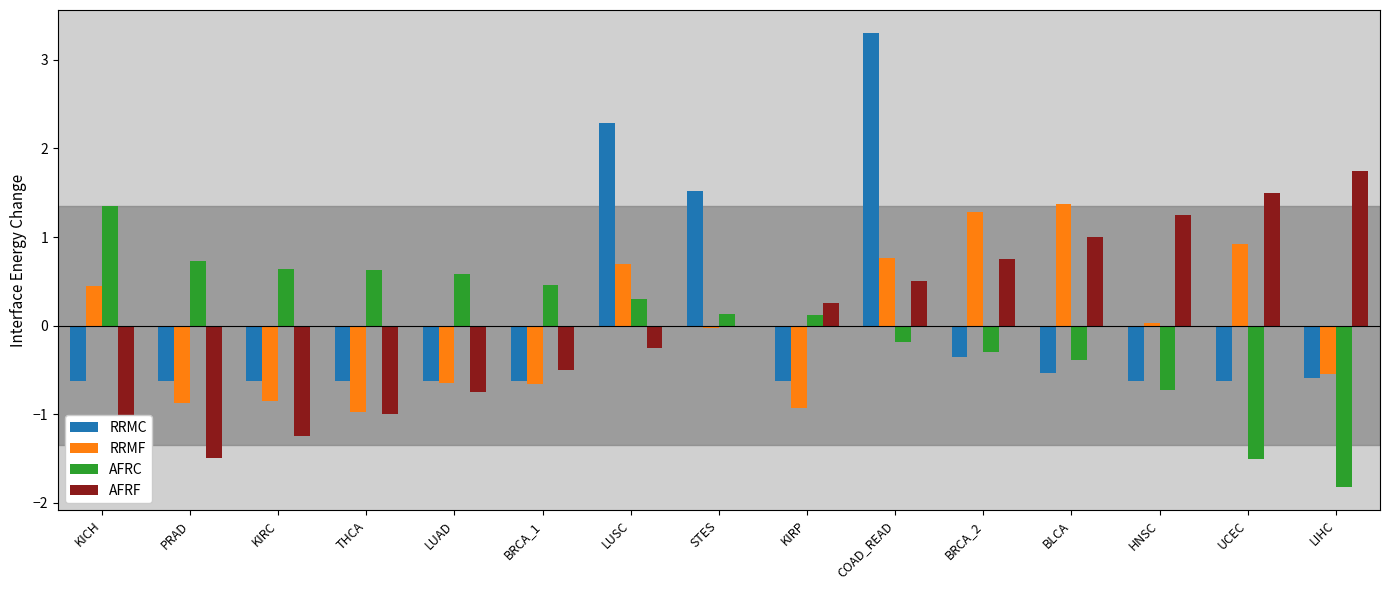

Reading right to left, list all the values displayed in this chart.

RRMC: LIHC=-0.6	UCEC=-0.6	HNSC=-0.6	BLCA=-0.5	BRCA_2=-0.4	COAD_READ=3.3	KIRP=-0.6	STES=1.5	LUSC=2.3	BRCA_1=-0.6	LUAD=-0.6	THCA=-0.6	KIRC=-0.6	PRAD=-0.6	KICH=-0.6
RRMF: LIHC=-0.5	UCEC=0.9	HNSC=0.0	BLCA=1.4	BRCA_2=1.3	COAD_READ=0.8	KIRP=-0.9	STES=-0.0	LUSC=0.7	BRCA_1=-0.7	LUAD=-0.7	THCA=-1.0	KIRC=-0.9	PRAD=-0.9	KICH=0.4
AFRC: LIHC=-1.8	UCEC=-1.5	HNSC=-0.7	BLCA=-0.4	BRCA_2=-0.3	COAD_READ=-0.2	KIRP=0.1	STES=0.1	LUSC=0.3	BRCA_1=0.5	LUAD=0.6	THCA=0.6	KIRC=0.6	PRAD=0.7	KICH=1.3
AFRF: LIHC=1.8	UCEC=1.5	HNSC=1.2	BLCA=1.0	BRCA_2=0.8	COAD_READ=0.5	KIRP=0.2	STES=0.0	LUSC=-0.2	BRCA_1=-0.5	LUAD=-0.8	THCA=-1.0	KIRC=-1.2	PRAD=-1.5	KICH=-1.8